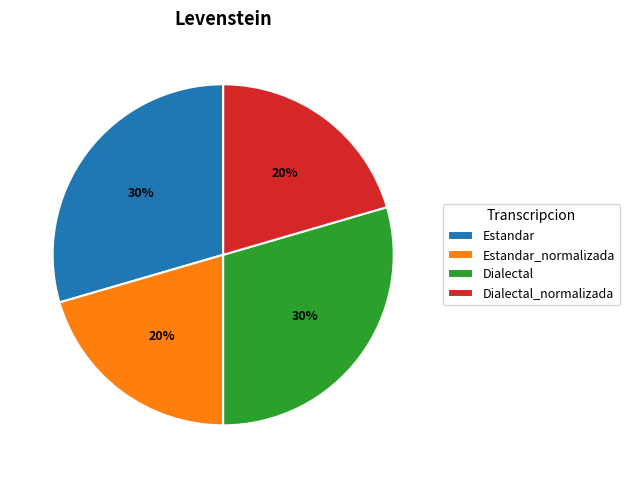

Count the number of slices in the pie.

4